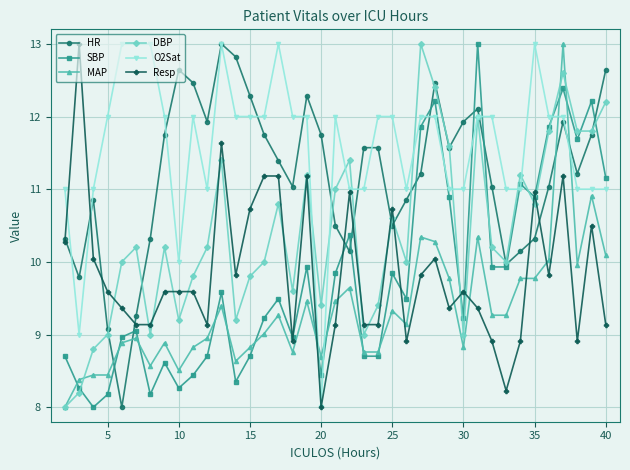

After their last crossing, which series has the higher values: MAP or DBP?

DBP